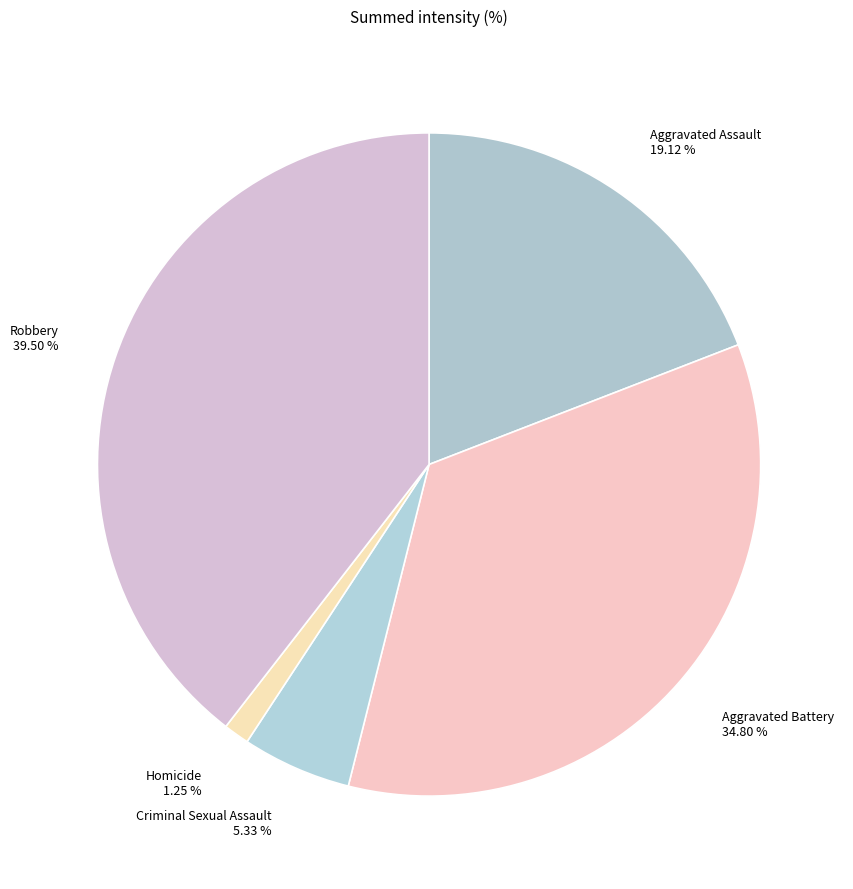

Is the sum of Homicide and Aggravated Battery greater than half?

No